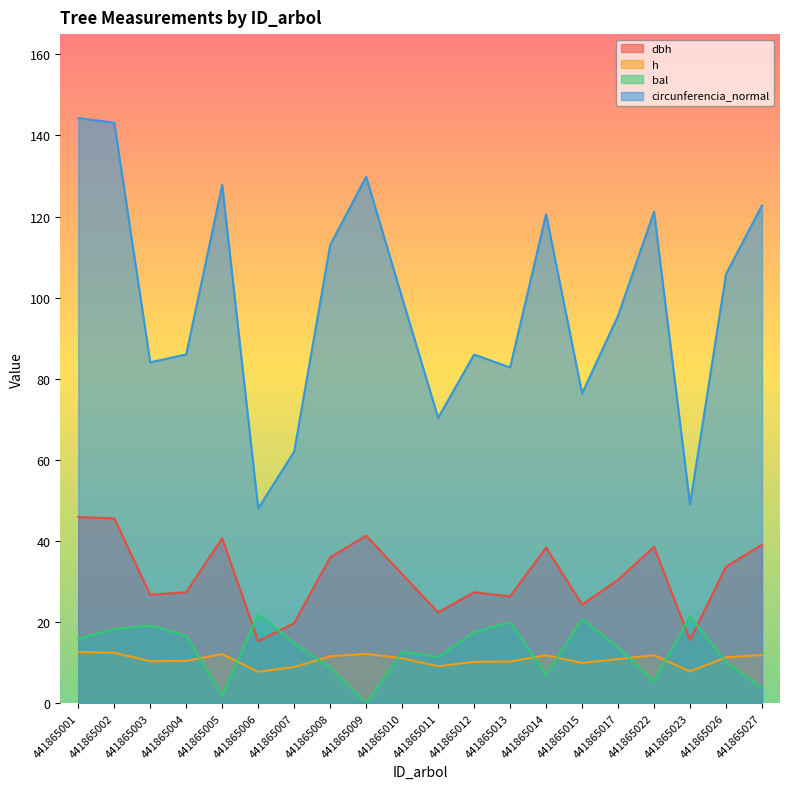

Count the number of data series in this chart.

4